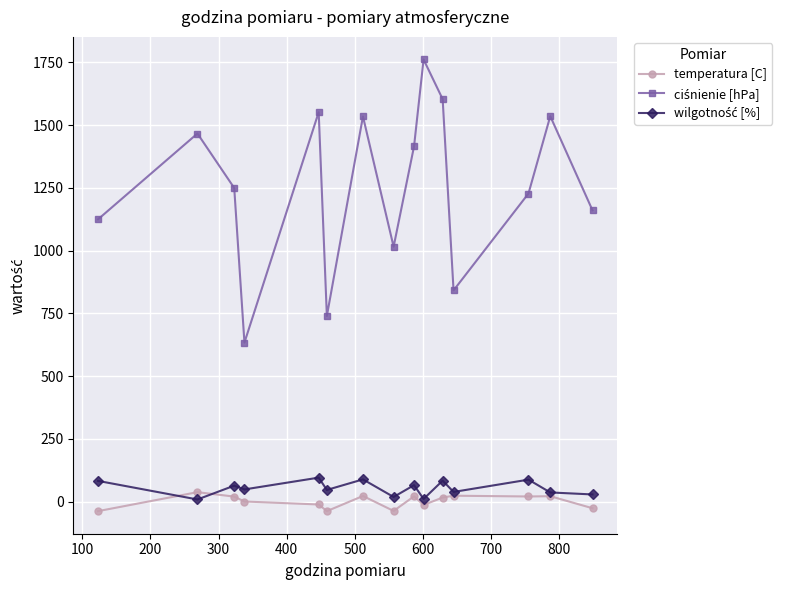

Which series has the largest total across all categories?

ciśnienie [hPa]